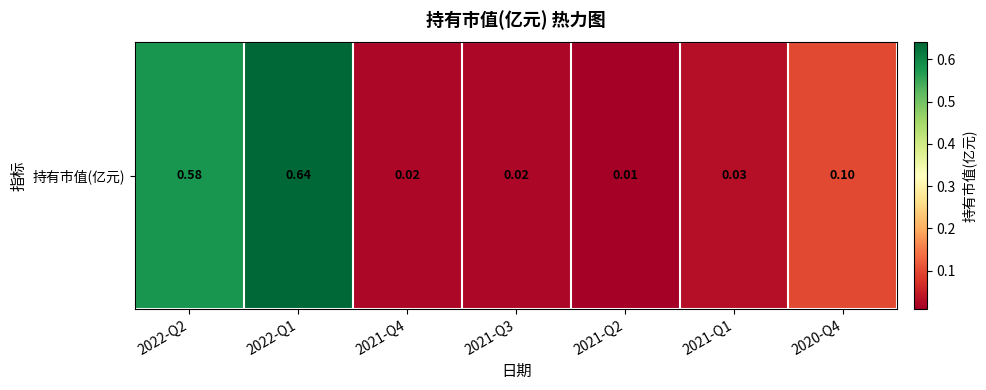

Reading left to right, transcribe all the data shown in this chart.

2022-Q2=0.6	2022-Q1=0.6	2021-Q4=0.0	2021-Q3=0.0	2021-Q2=0.0	2021-Q1=0.0	2020-Q4=0.1